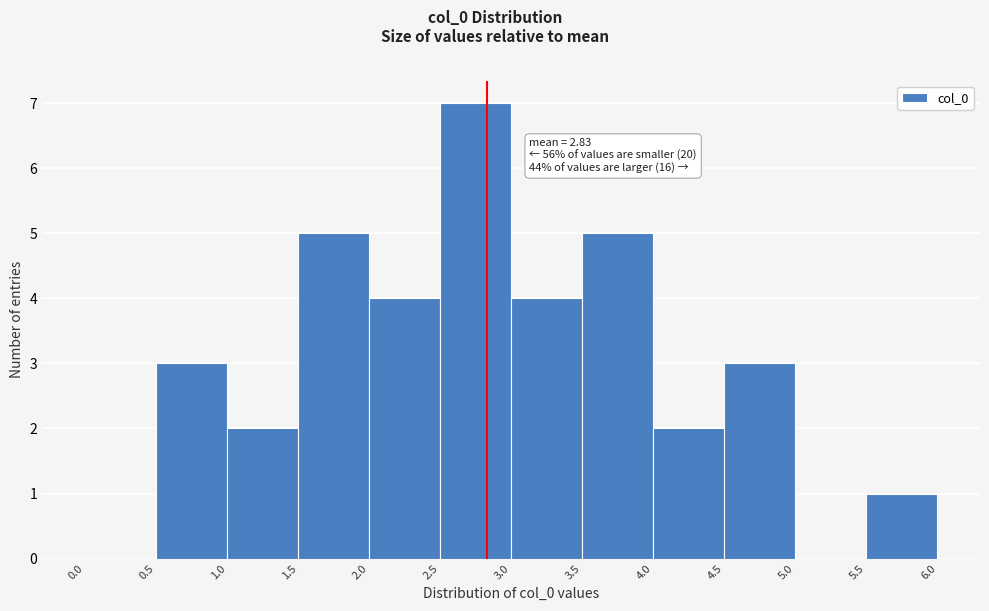

Which range on the x-axis has the tallest bar?

2.5 to 3.0